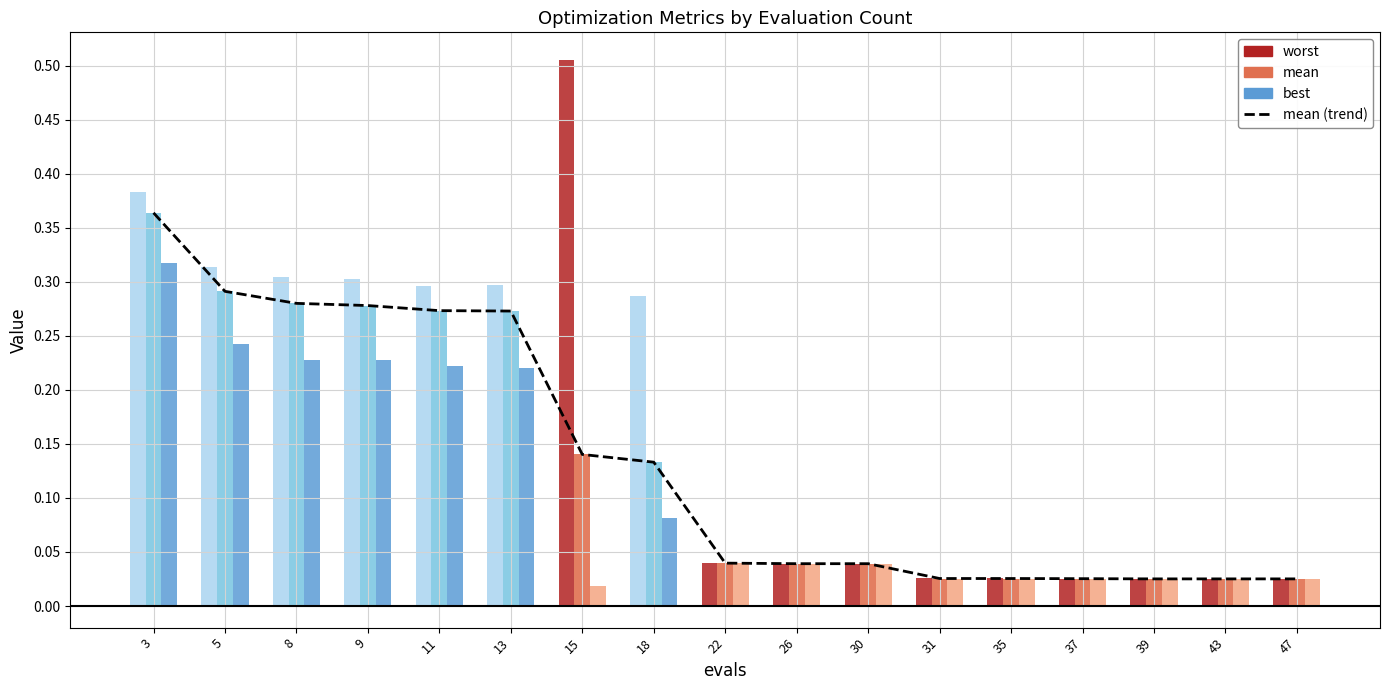

The chart shows a value of 0.2 at 15. True or false?

False